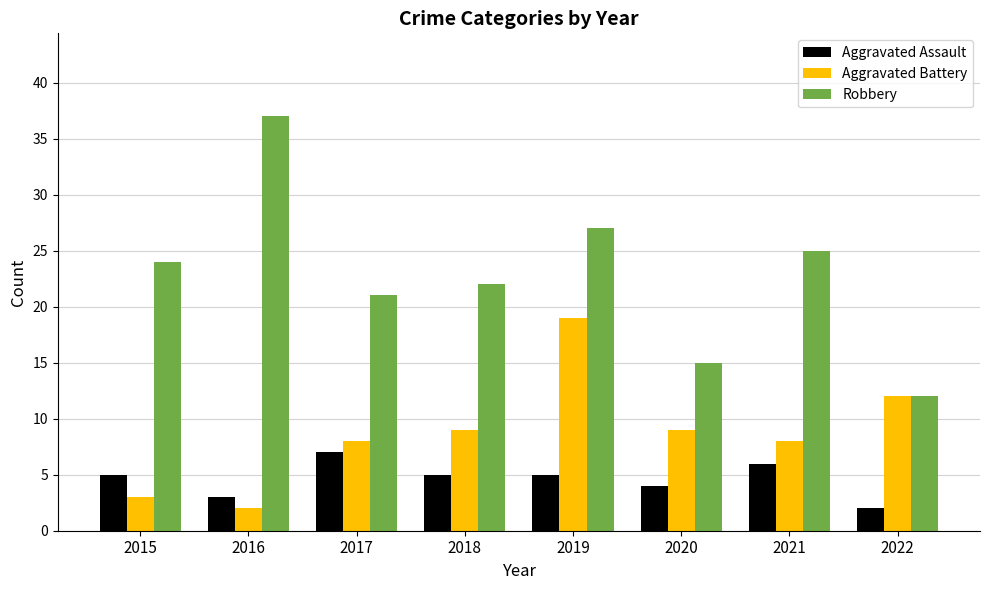

What is the value of the Aggravated Assault bar at the 8th from the left?

2